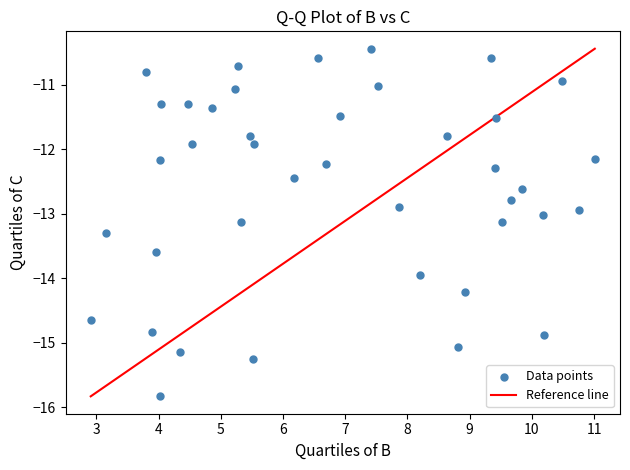

What is the range of X values (max minus min)?

8.1